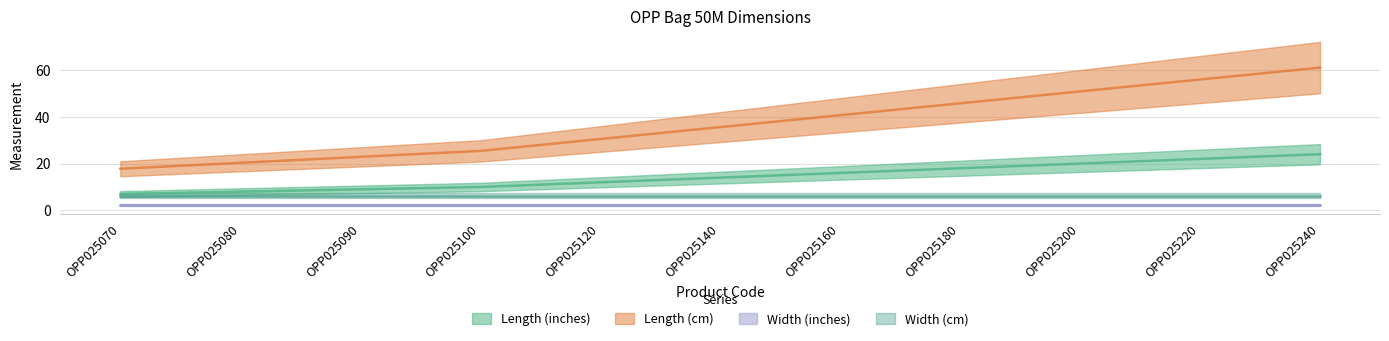

What is the total value across all series at OPP025180?

63.7